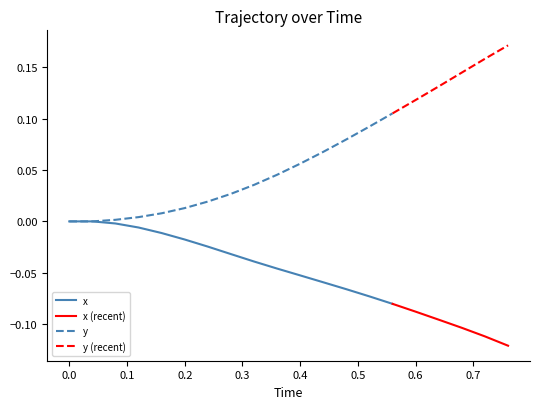

How many data points in x are less than 0?

18